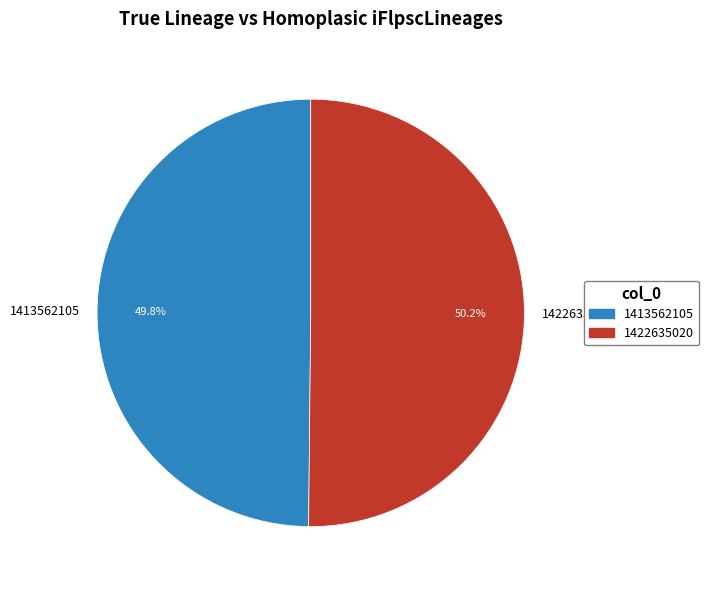

True or false: 1422635020 accounts for 50% of the total.

True